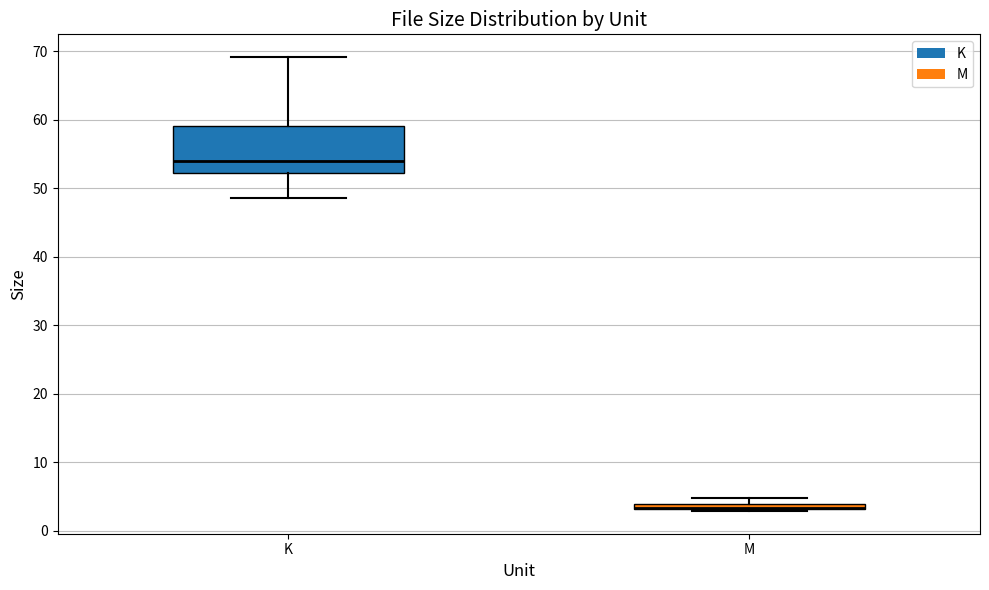

Where is the lower edge of the box for M on the y-axis? The values are not printed on the chart, so give them approximately, as read against the axis.

3